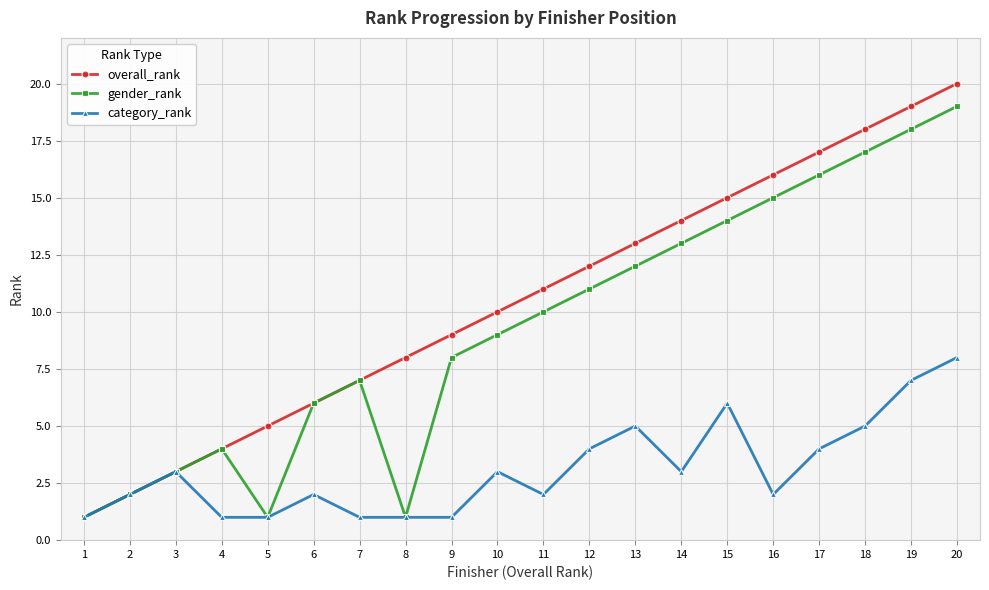

The value of gender_rank at 17 is 28. True or false?

False